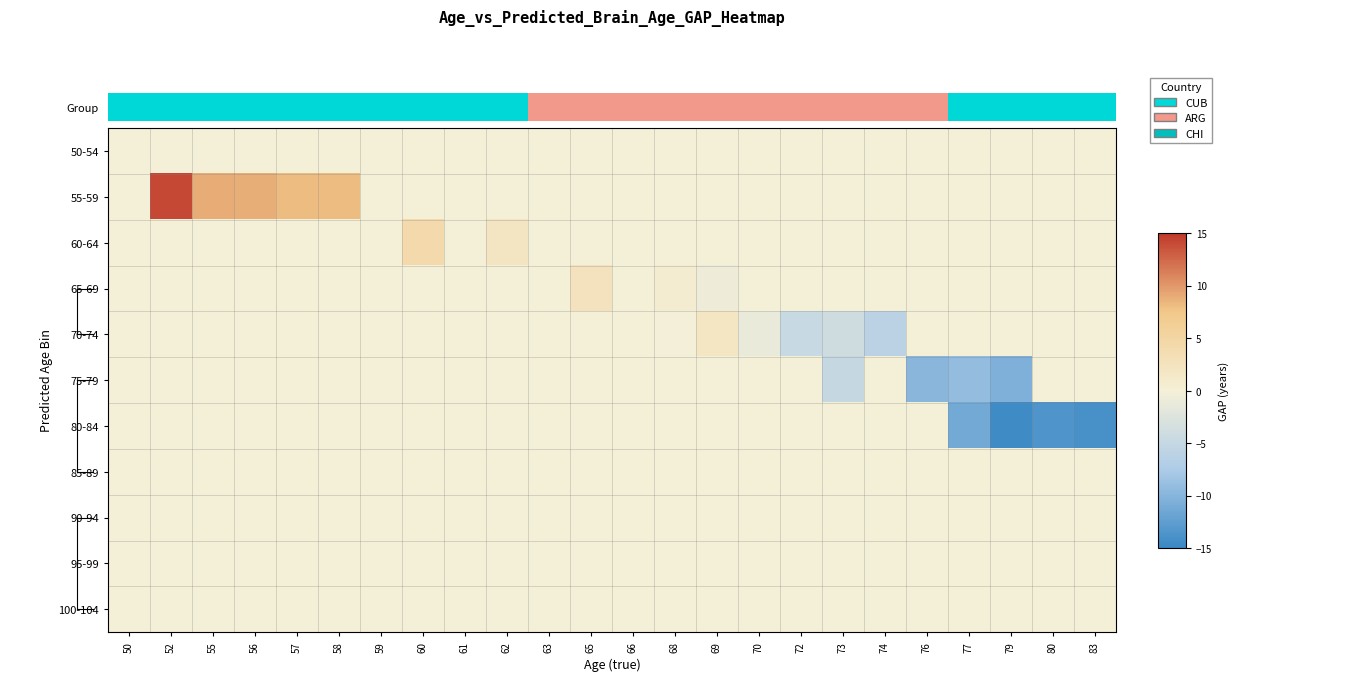

Which has a higher value, 56 or 58?

56